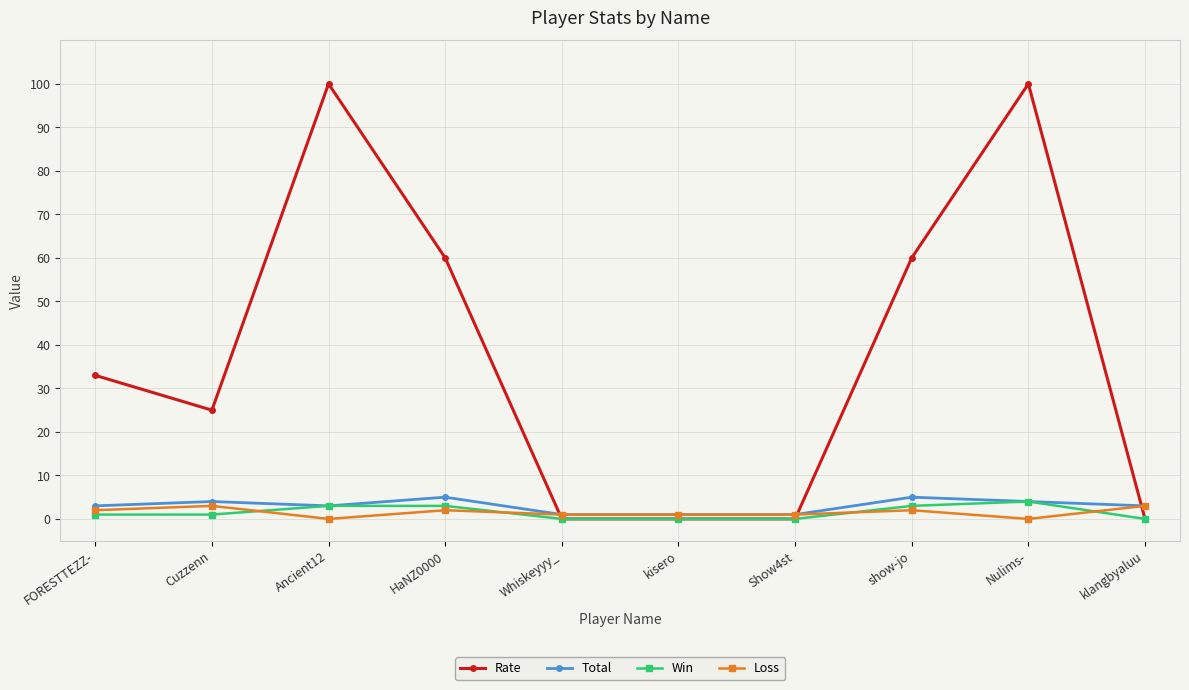

What is the sum of all Win values?

15